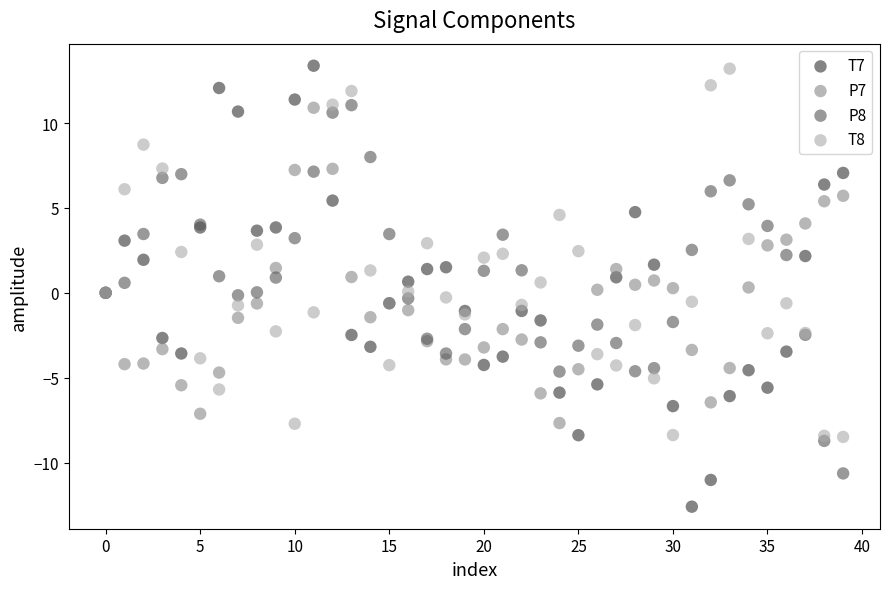

Which series contains the lowest Y value?

T7